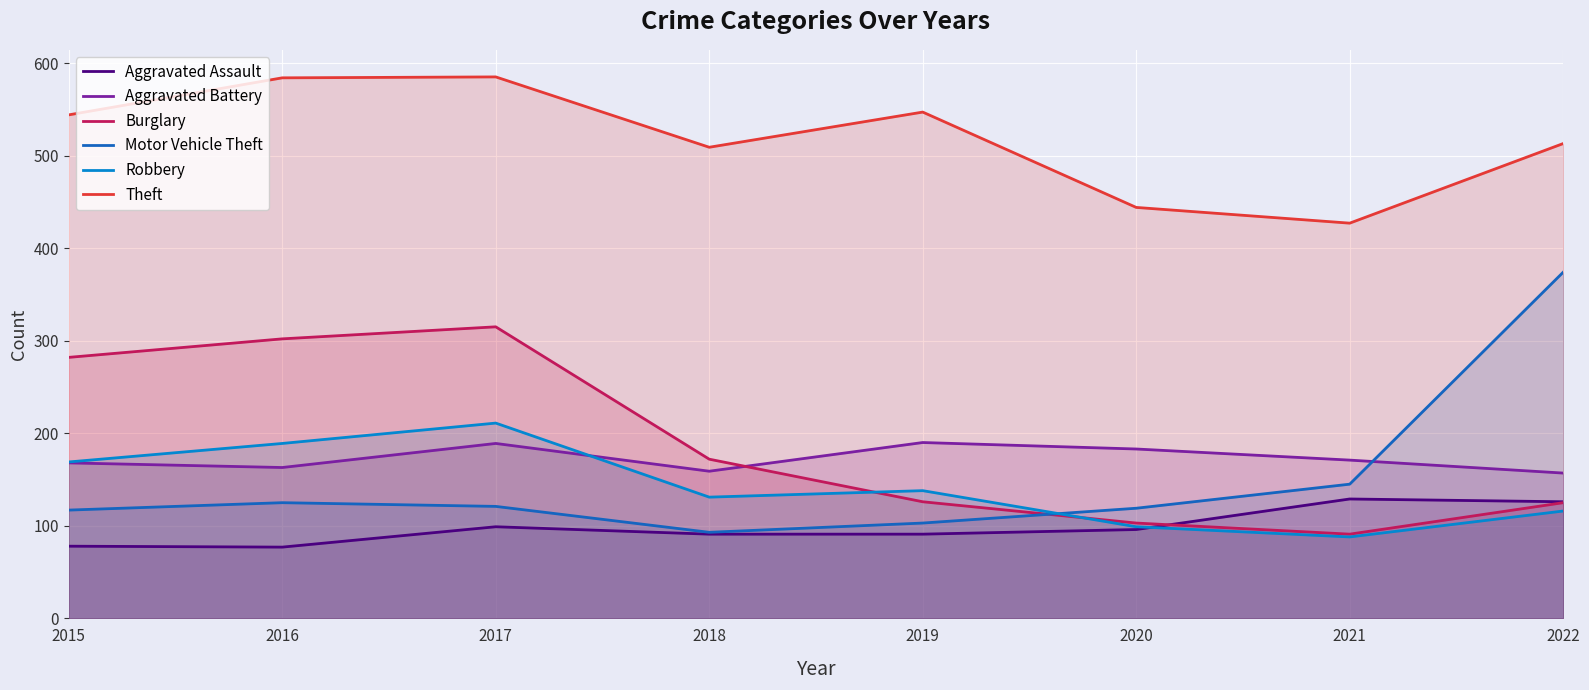

True or false: Burglary and Aggravated Assault intersect in this chart.

True